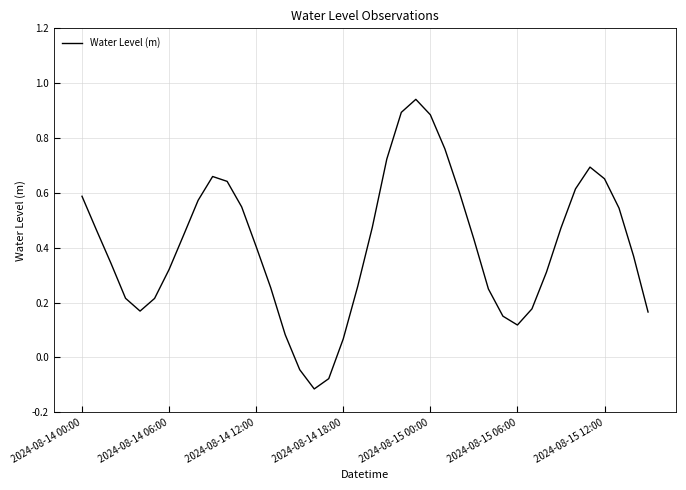

The chart shows a value of 0.4 at 2024-08-14 12:00. True or false?

True